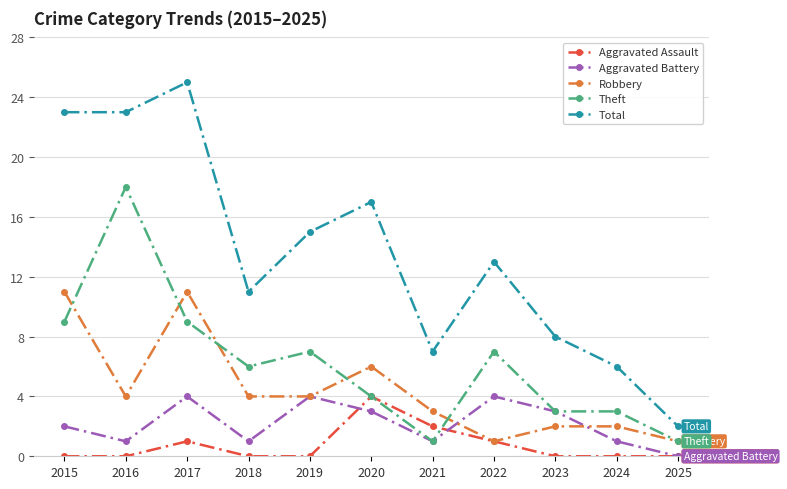

What is the value of the Aggravated Battery point at the 6th from the left?

3